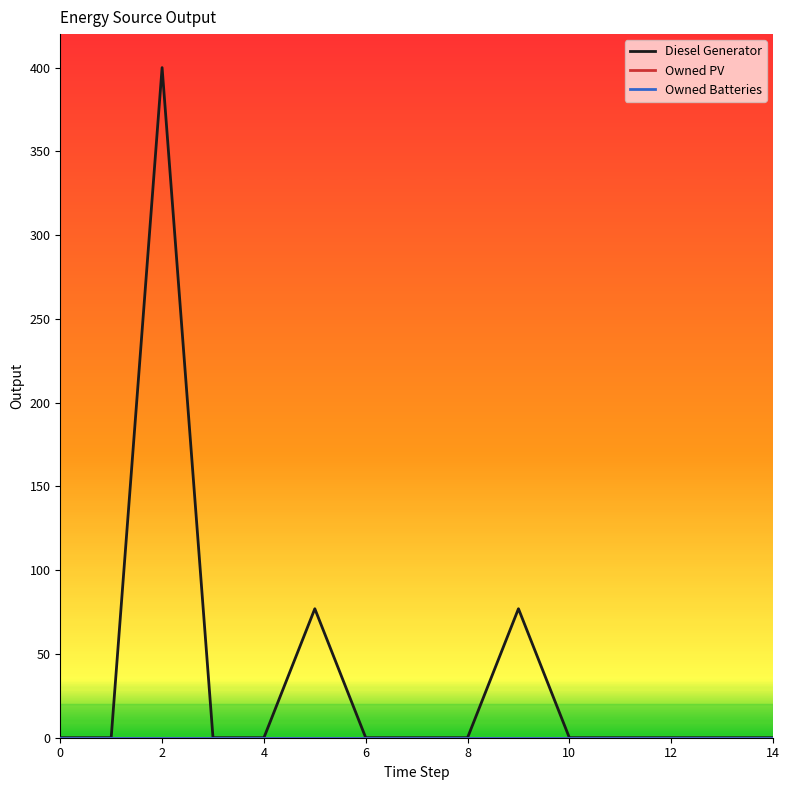

Is this an area chart (filled region under the line)?

No